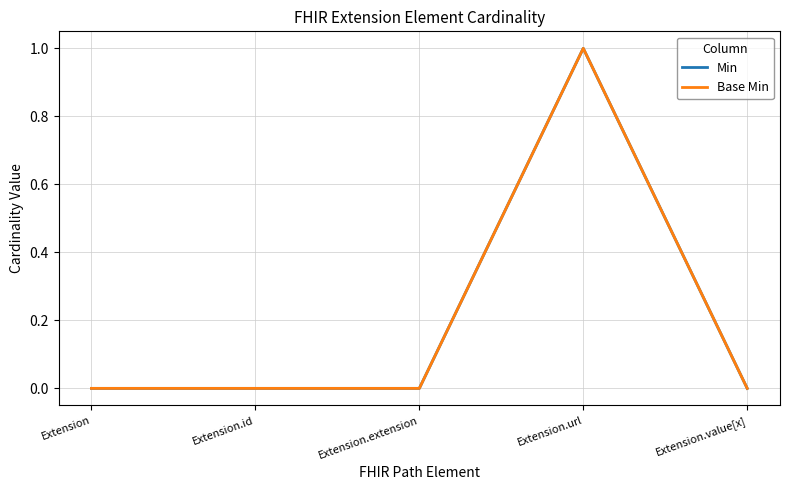

Does the chart display data point markers on the line(s)?

No